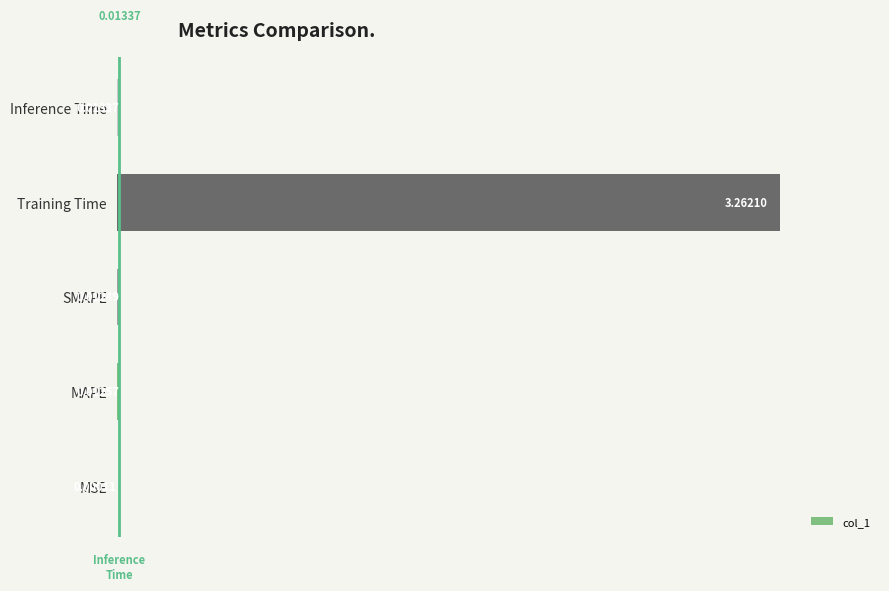

What is the change in value from MSE to Training Time?

+3.3